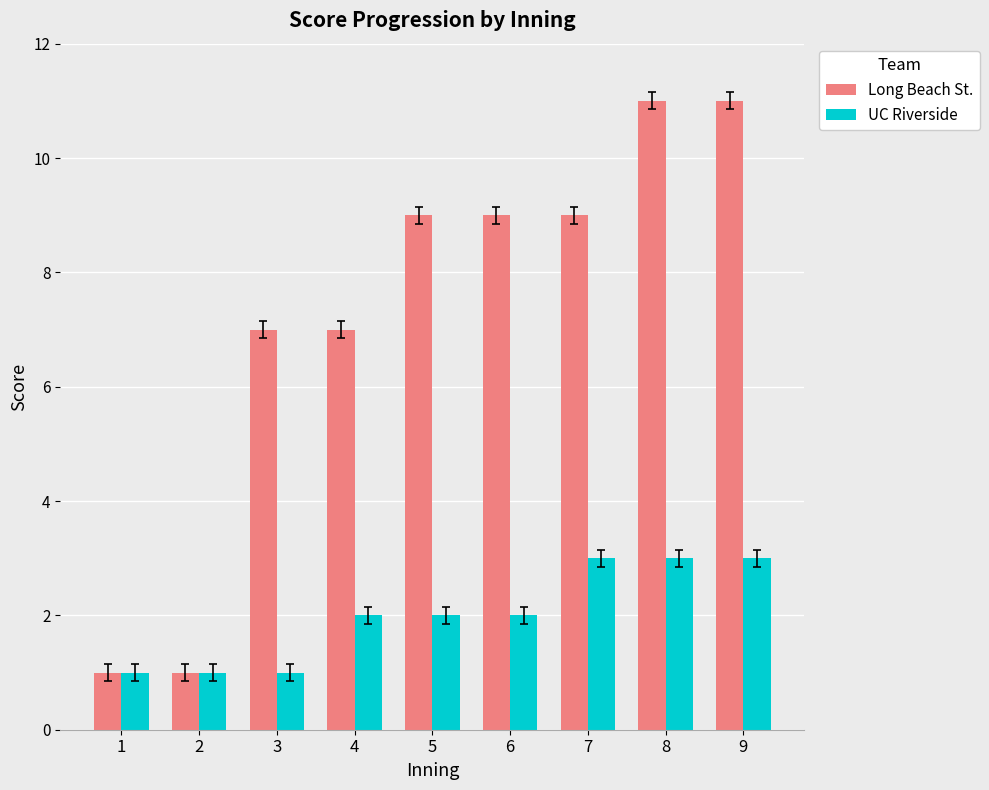

What is the value of the UC Riverside bar at the 6th from the left?

2